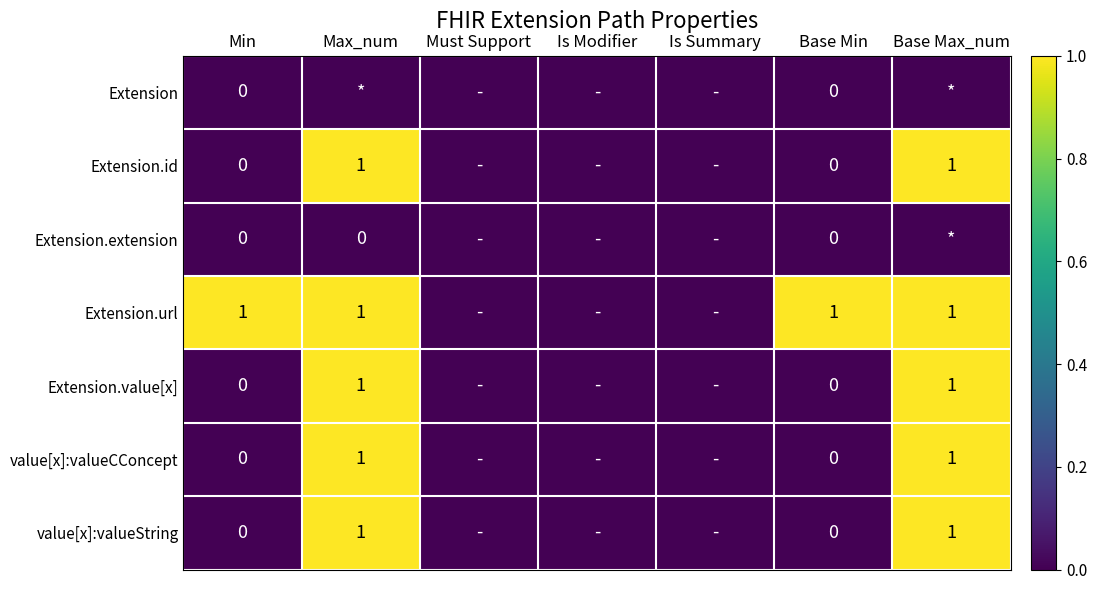

The value of value[x]:valueString at Base Max_num is 2. True or false?

False